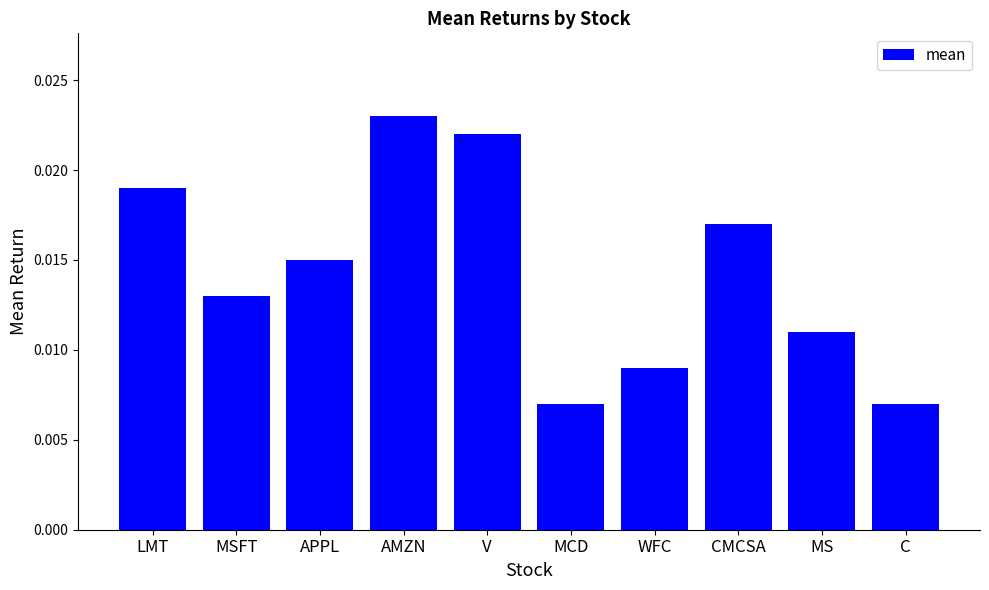

Count the values in the range 0 to 1.

10